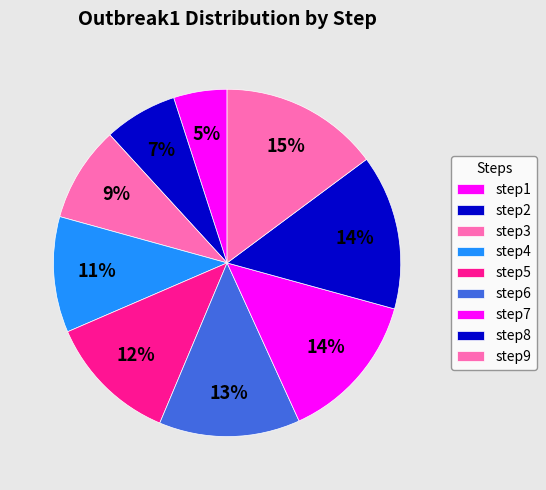

Count the number of slices in the pie.

9